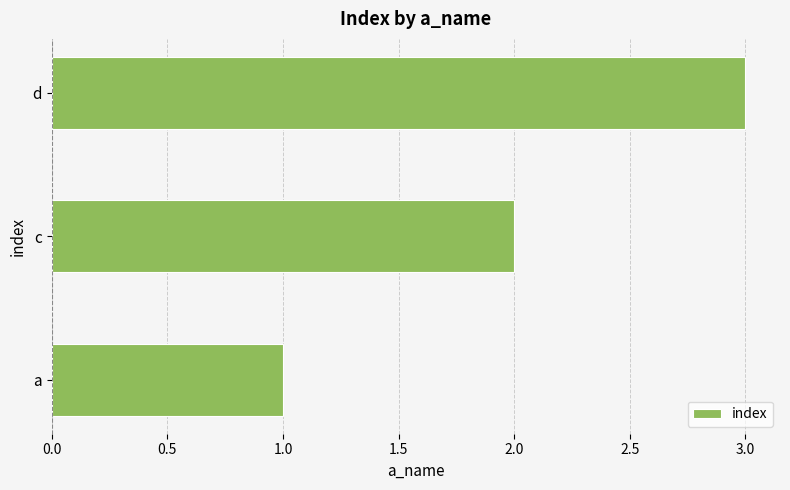

What is the sum of the values at c and d?

5